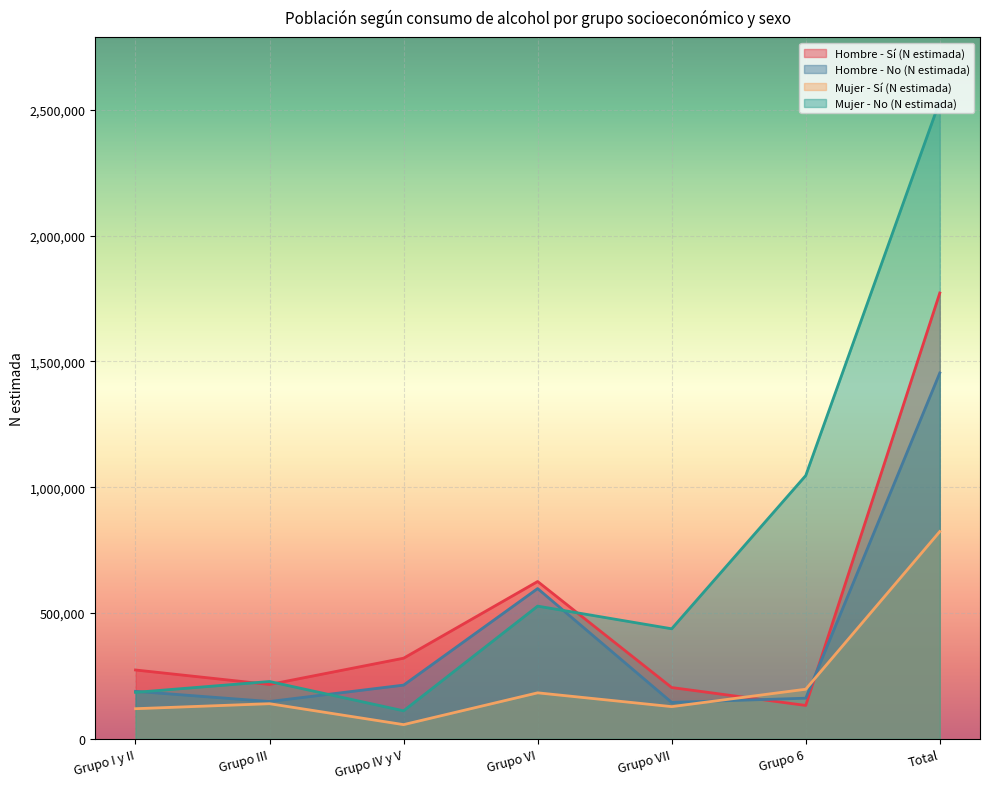

Which series has the largest total across all categories?

Mujer - No (N estimada)